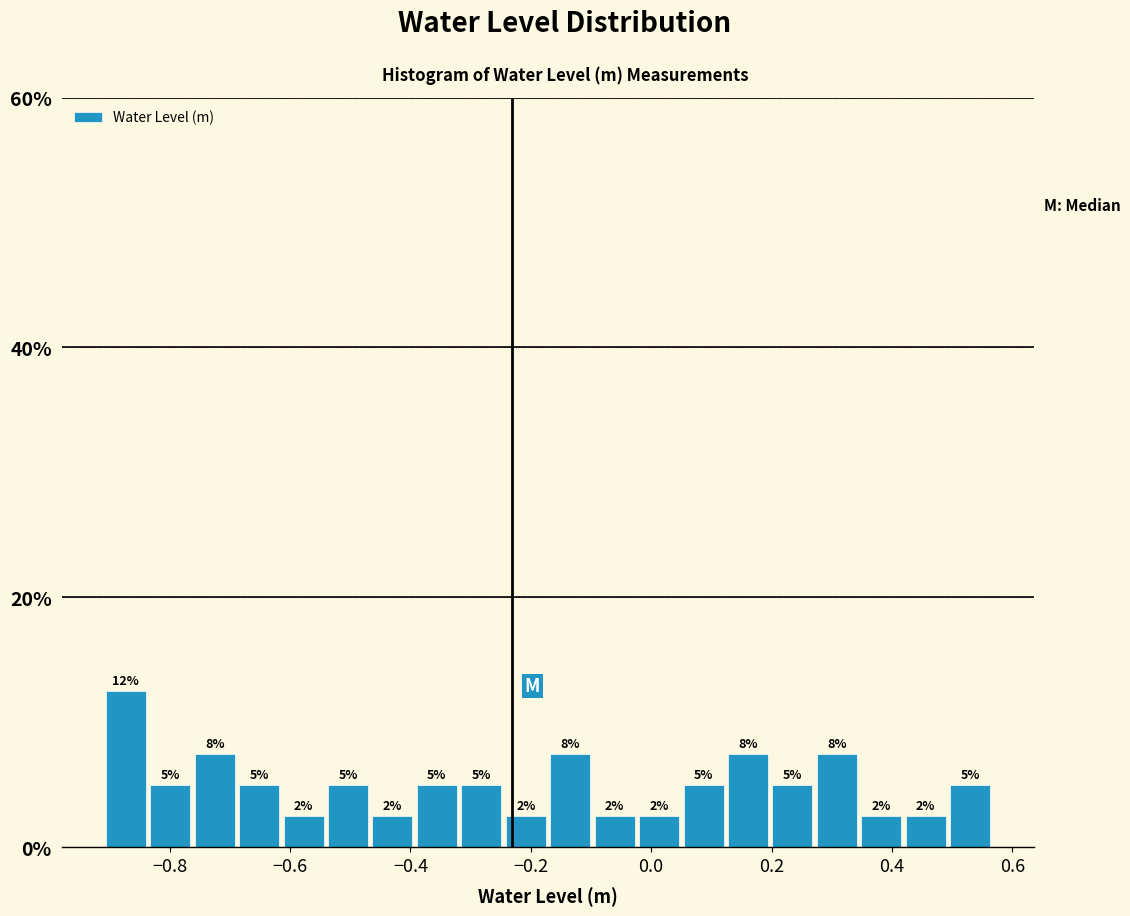

Read against the x-axis, roughly where is the centre of the tallest bar?

-0.88